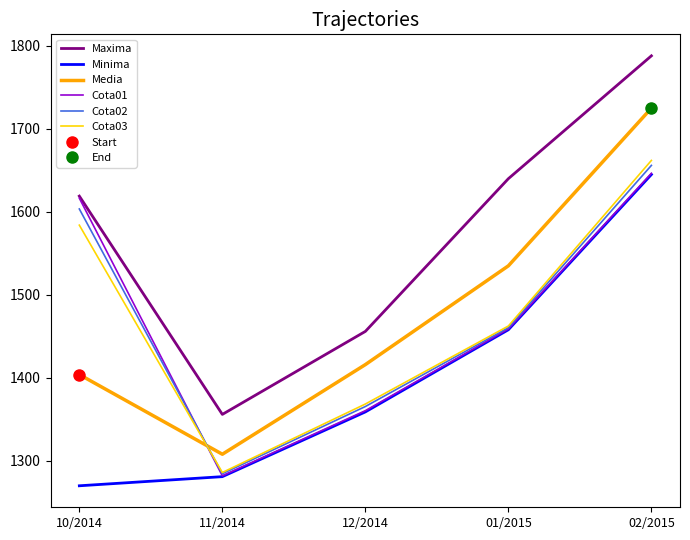

At which label is Cota02 closest to 1470?

01/2015